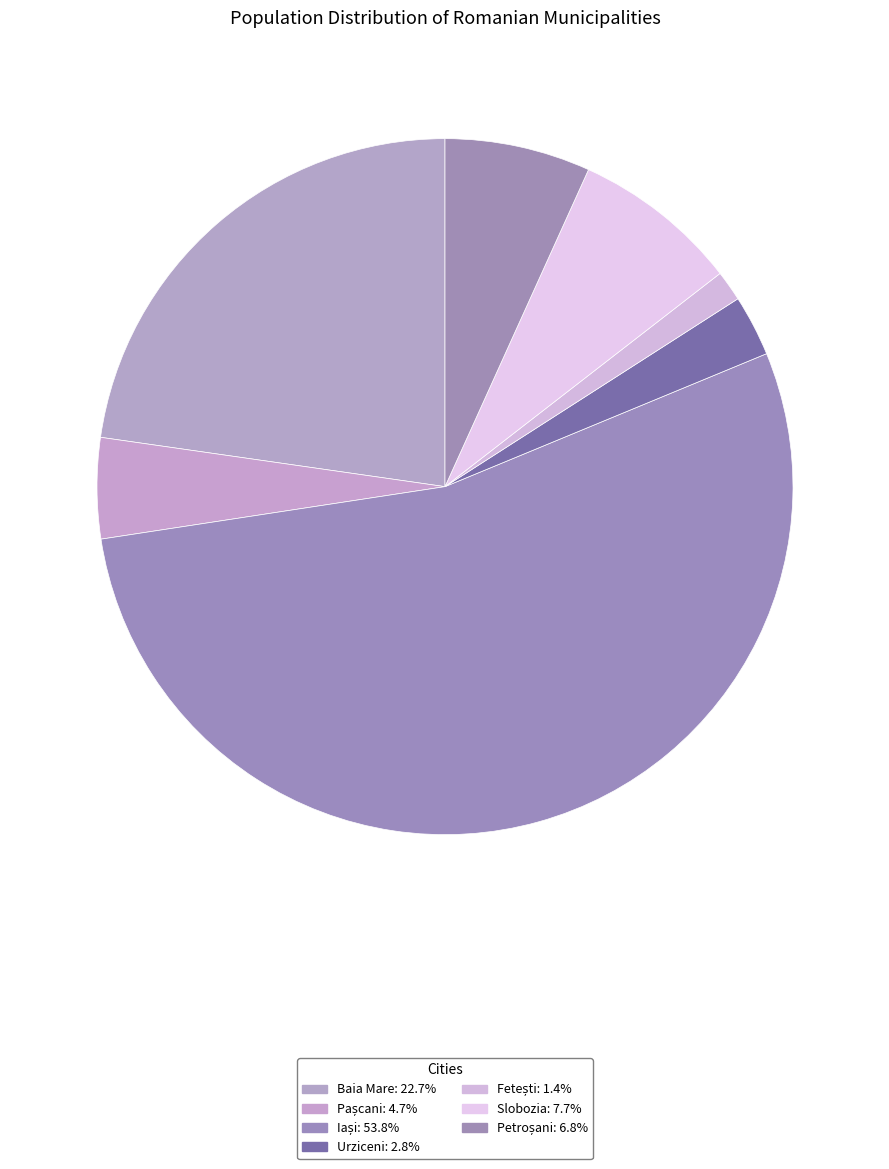

Do Petroșani and Pașcani together represent more than half of the pie?

No